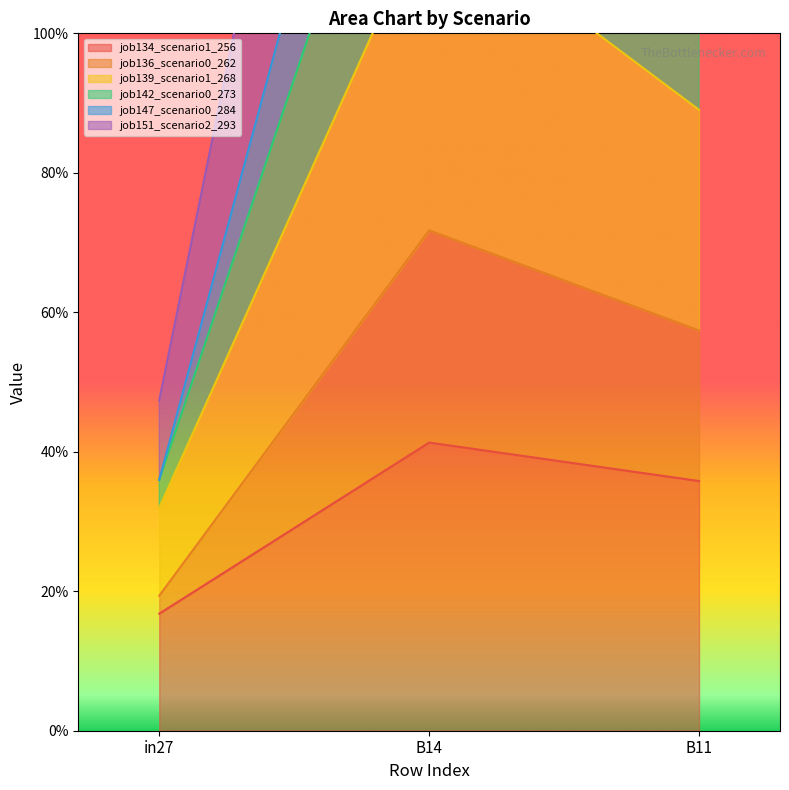

Which series has the largest total across all categories?

job139_scenario1_268